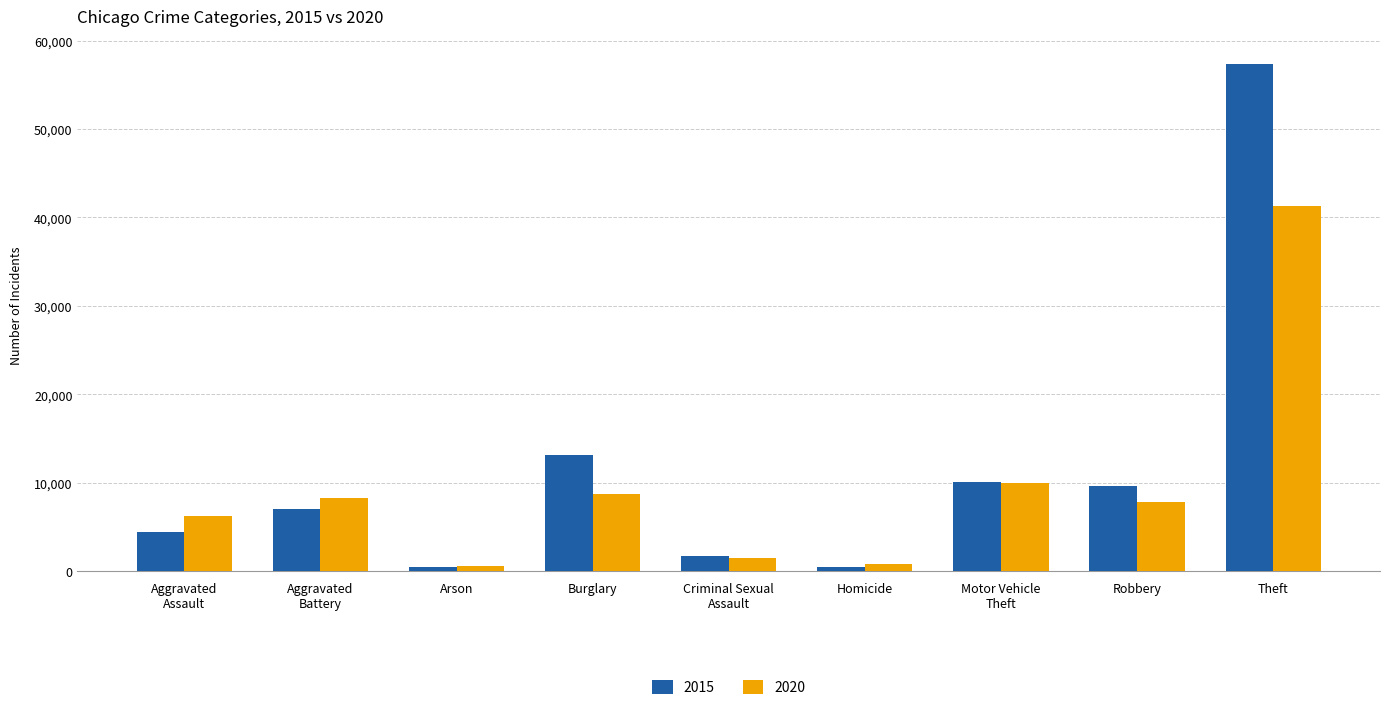

What is the difference between the highest and lowest values at Theft?

16018